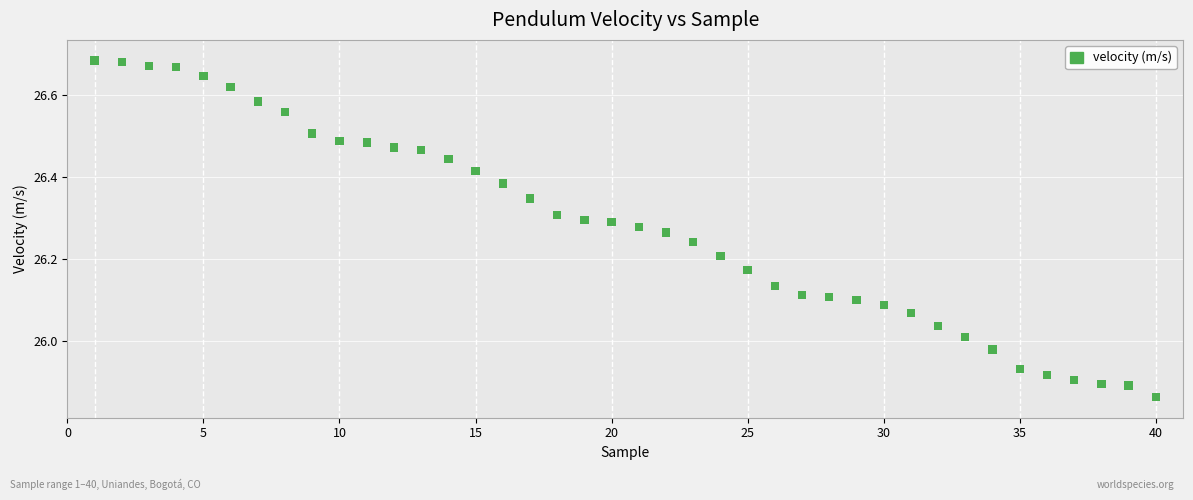

What is the range of Y values (max minus min)?

0.8